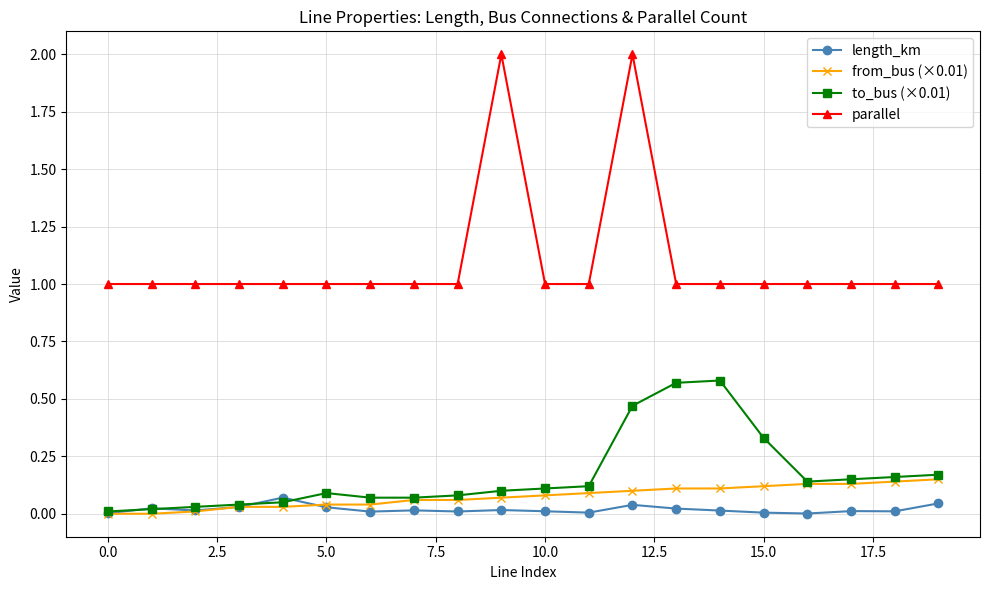

Which series has the largest range (max minus min)?

parallel